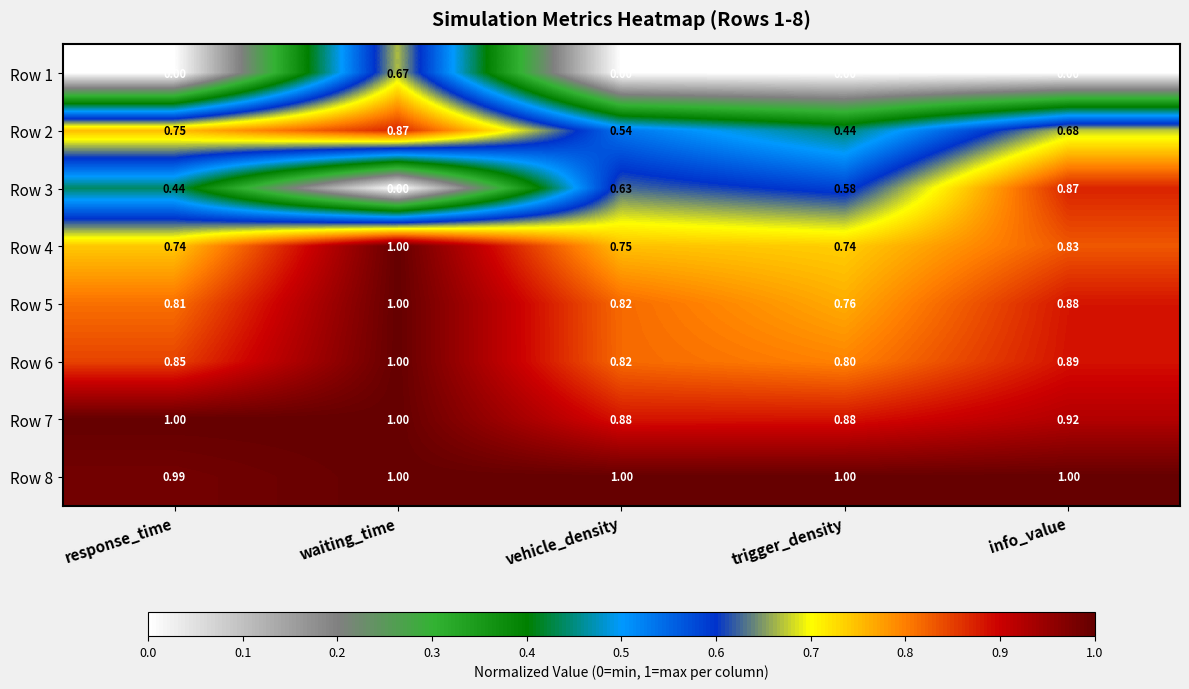

Where is Row 5 nearest to the value 0?

trigger_density